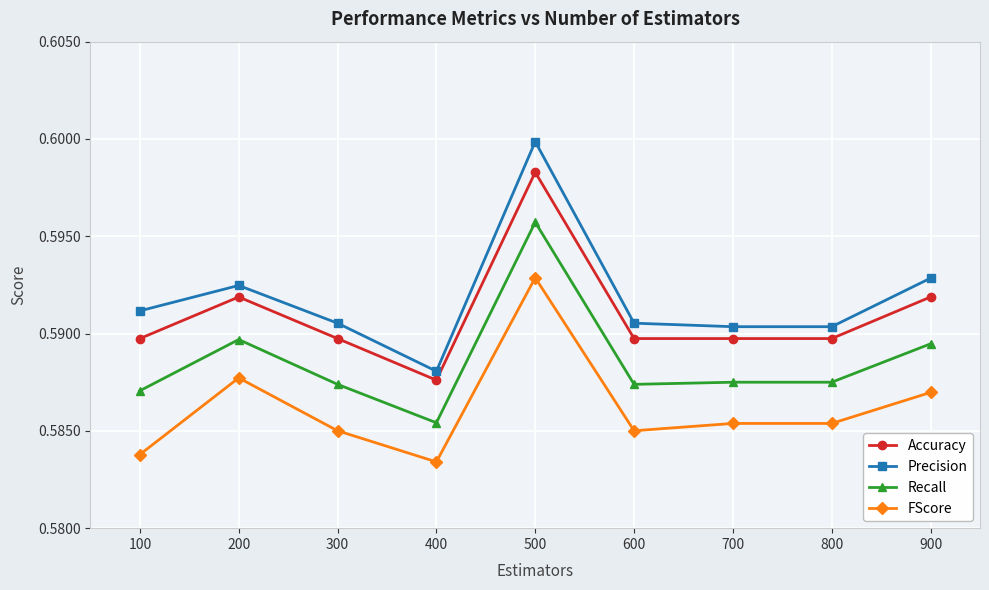

Is the value of Accuracy at 900 greater than the value of Precision at 300?

Yes